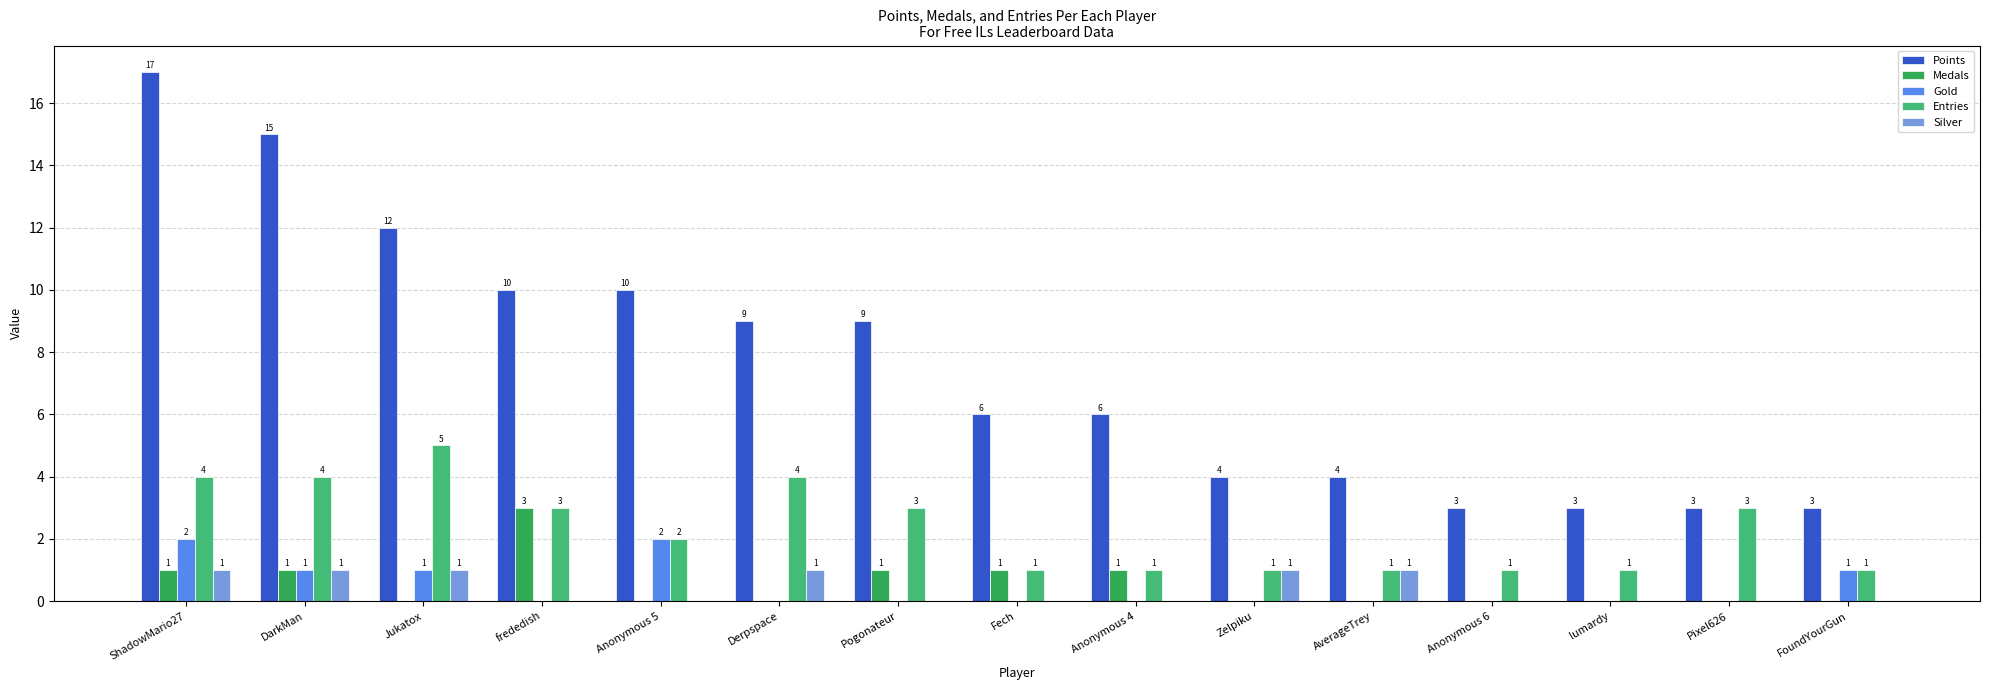

Which category has the highest value in the Points series?

ShadowMario27